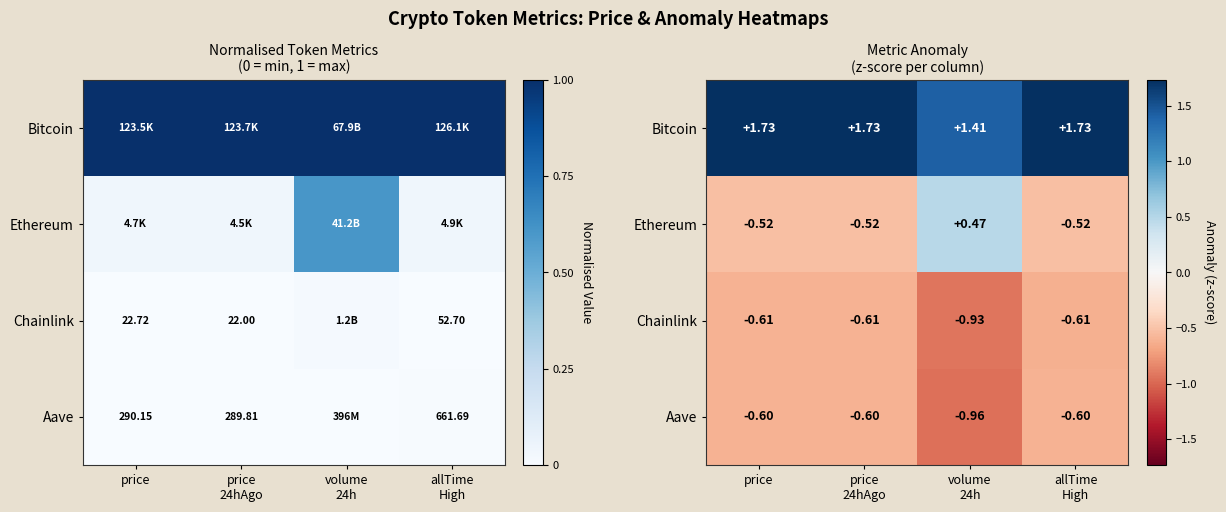

True or false: Bitcoin has a value of 2.2 at volume 24h.

False